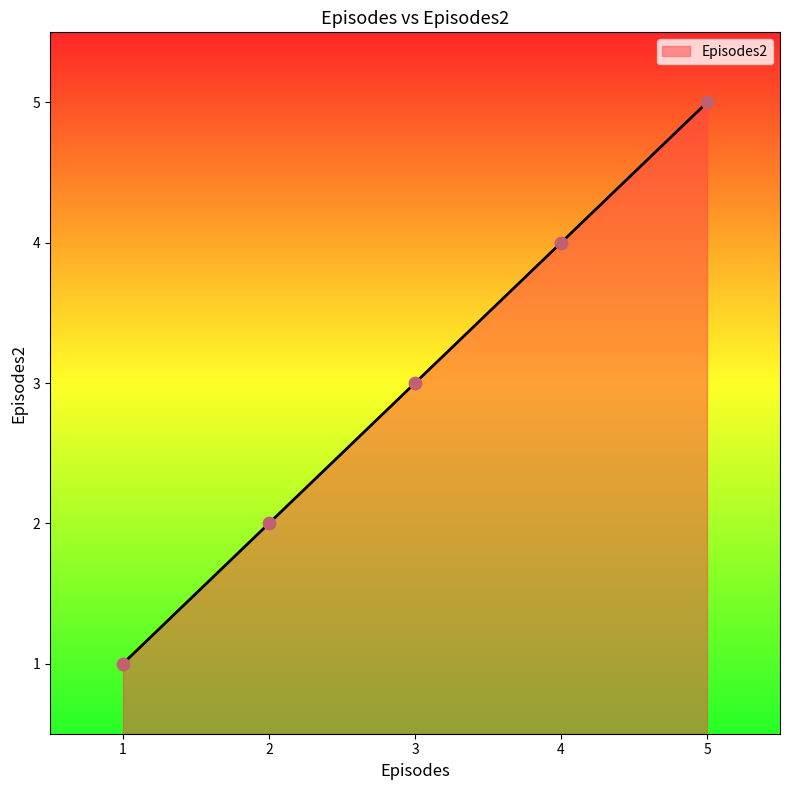

Which has a higher value, 2 or 1?

2